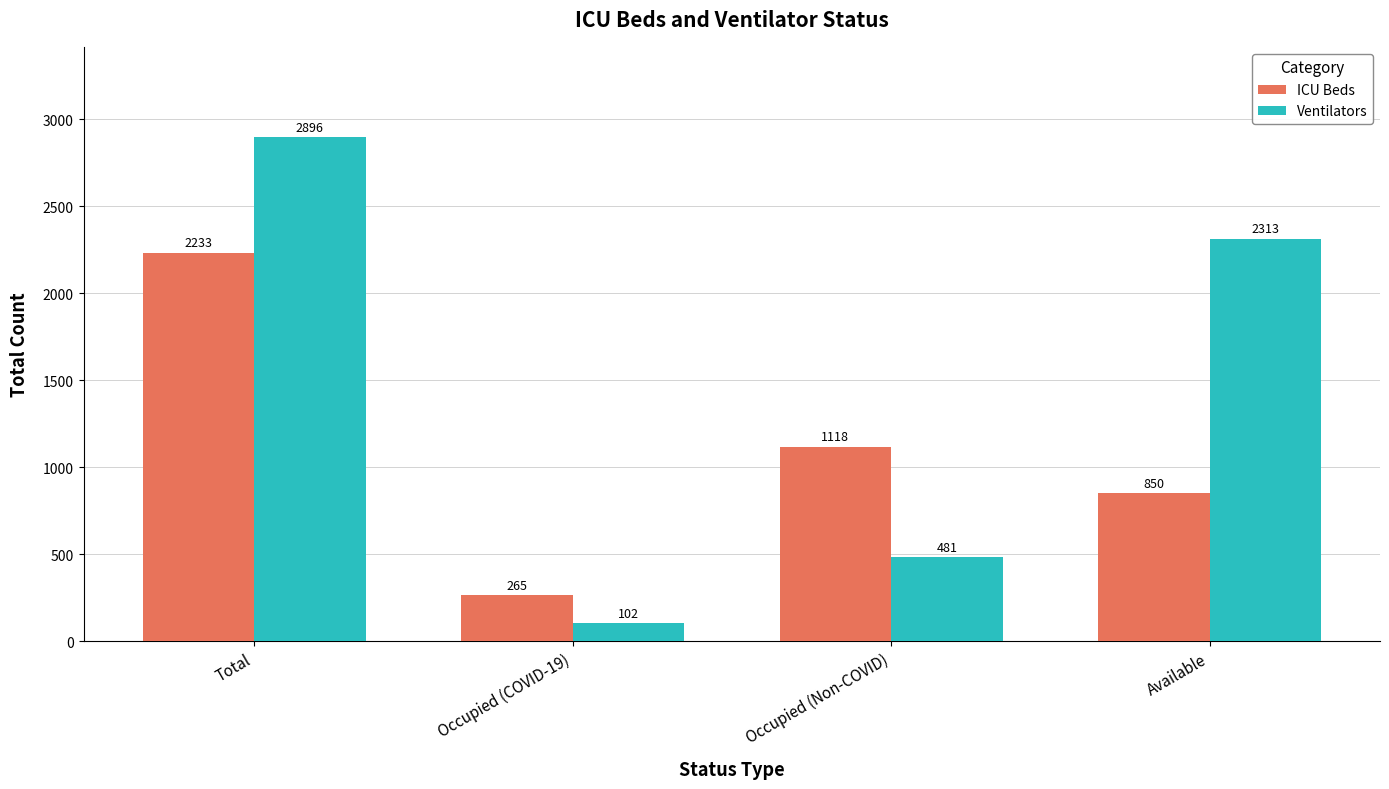

Reading left to right, what are all the values shown in this chart?

ICU Beds: Total=2233	Occupied (COVID-19)=265	Occupied (Non-COVID)=1118	Available=850
Ventilators: Total=2896	Occupied (COVID-19)=102	Occupied (Non-COVID)=481	Available=2313